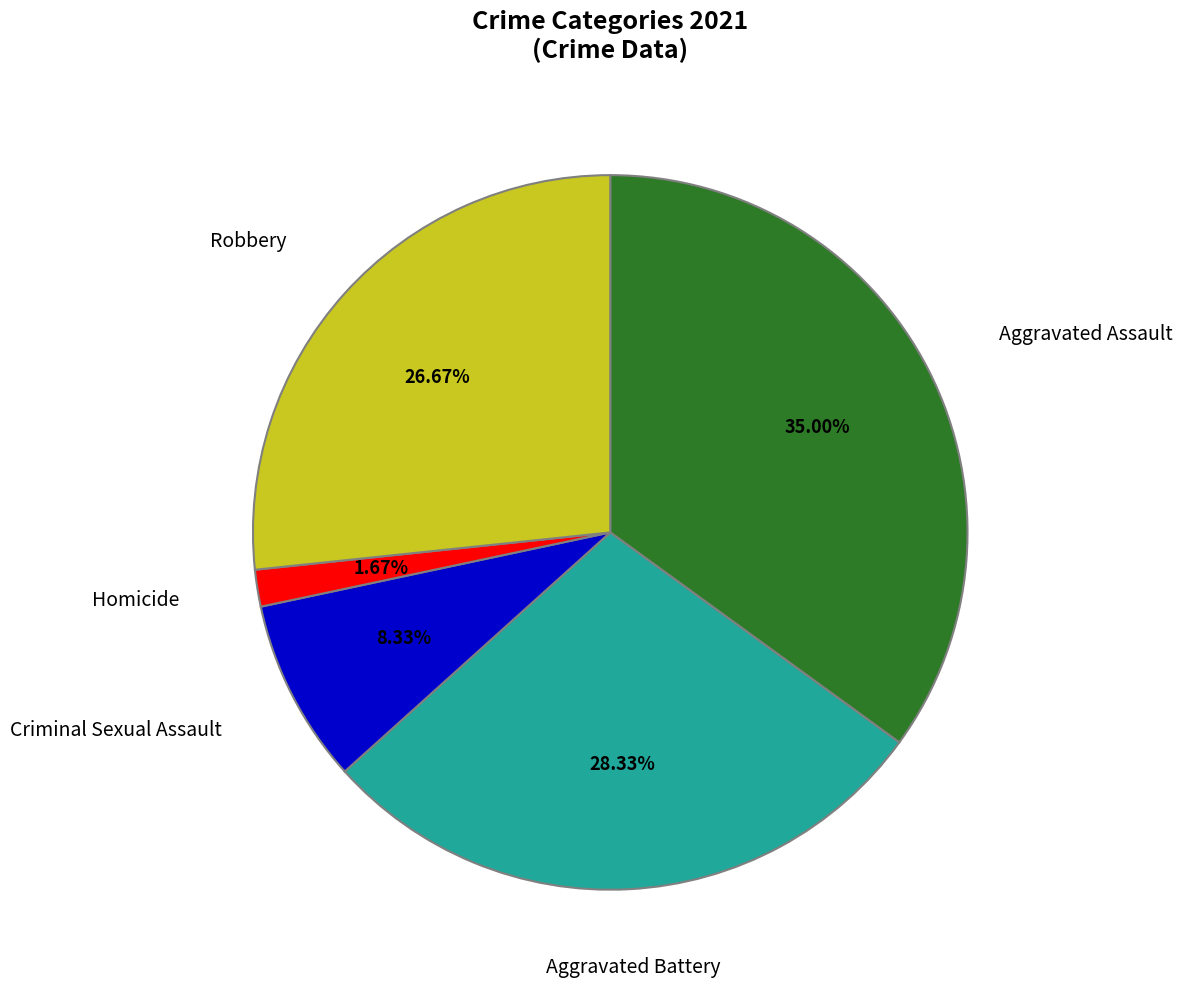

Is there any slice that represents more than half of the pie?

No